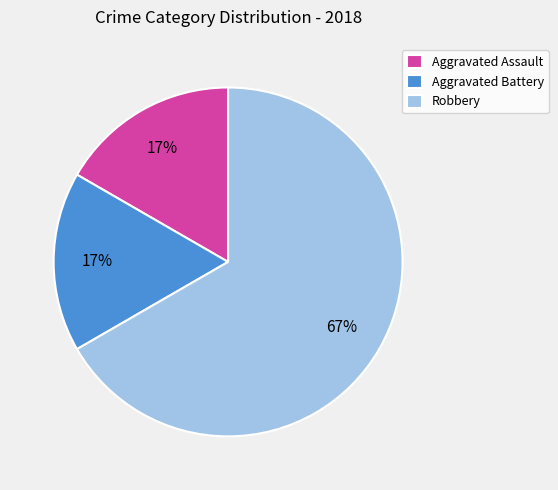

Is the sum of Robbery and Aggravated Battery greater than half?

Yes